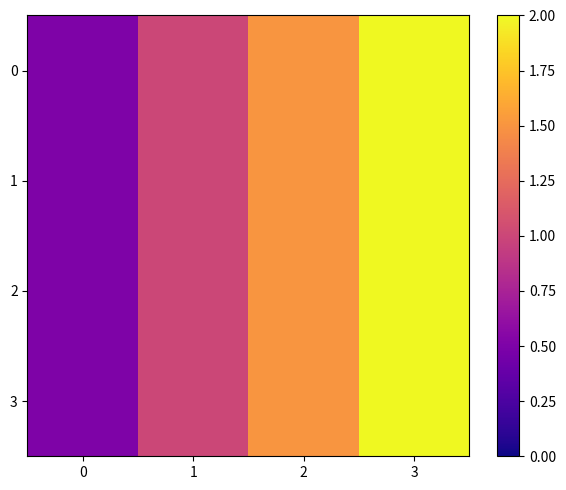

How many categories are shown in the chart?

4